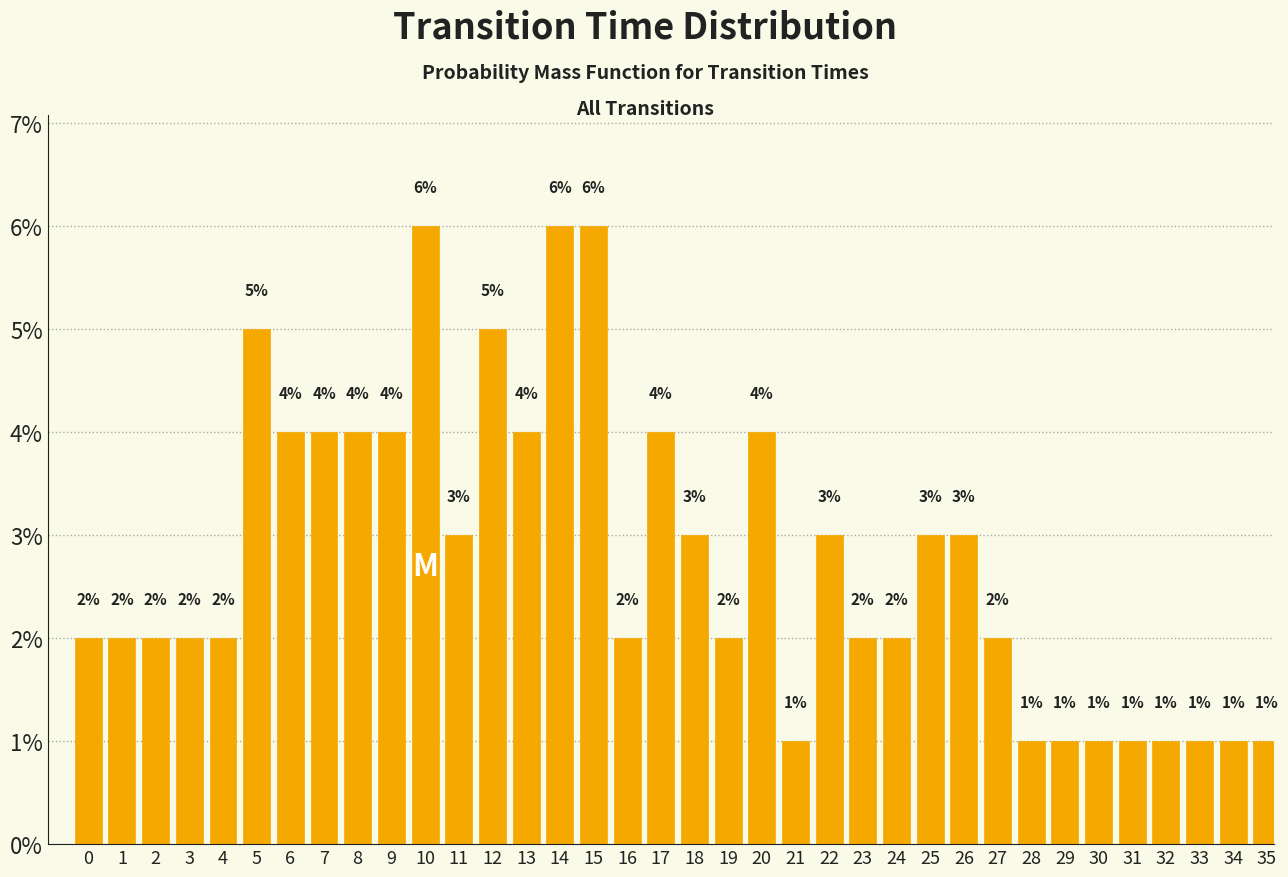

Reading left to right, transcribe all the data shown in this chart.

0=2	1=2	2=2	3=2	4=2	5=5	6=4	7=4	8=4	9=4	10=6	11=3	12=5	13=4	14=6	15=6	16=2	17=4	18=3	19=2	20=4	21=1	22=3	23=2	24=2	25=3	26=3	27=2	28=1	29=1	30=1	31=1	32=1	33=1	34=1	35=1